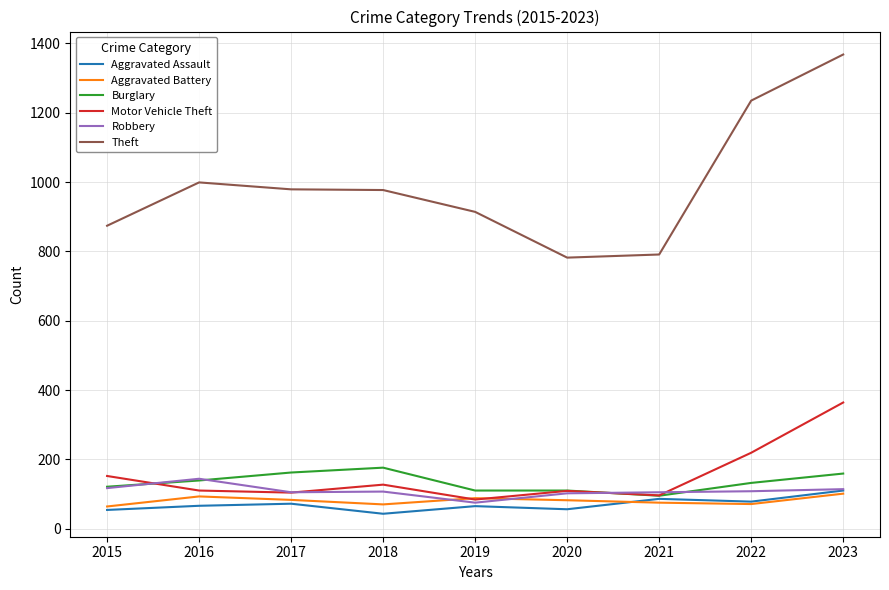

True or false: Theft has more than 0 points higher than both neighbors.

True